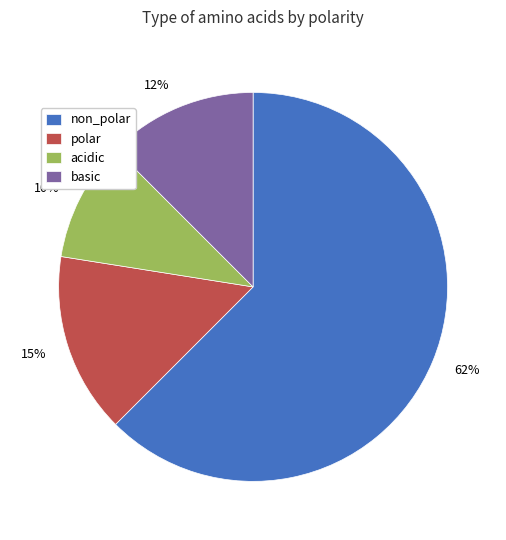

Rank the categories by value from highest to lowest.

non_polar, polar, basic, acidic